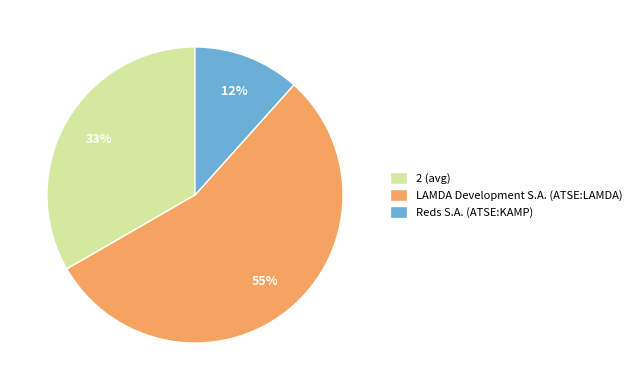

Rank the categories by value from highest to lowest.

LAMDA Development S.A. (ATSE:LAMDA), 2 (avg), Reds S.A. (ATSE:KAMP)